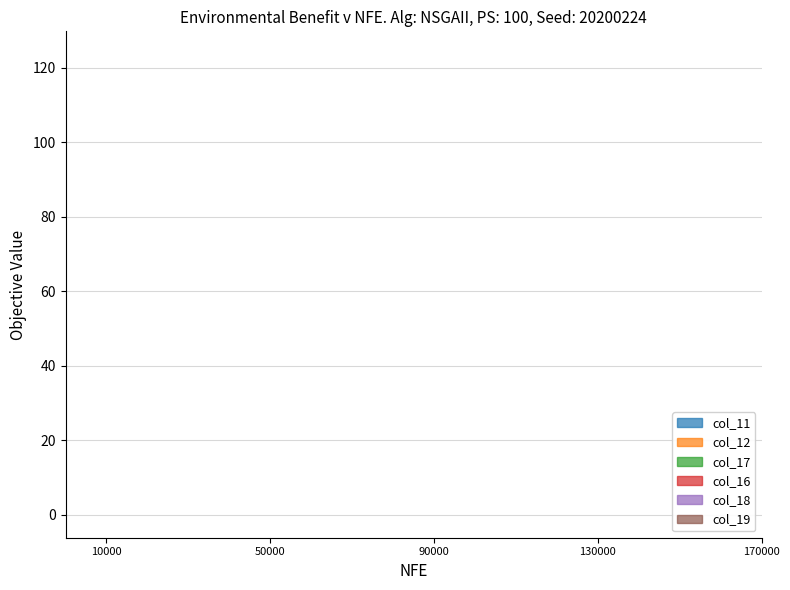

At which category is the sum across all series the highest?

16